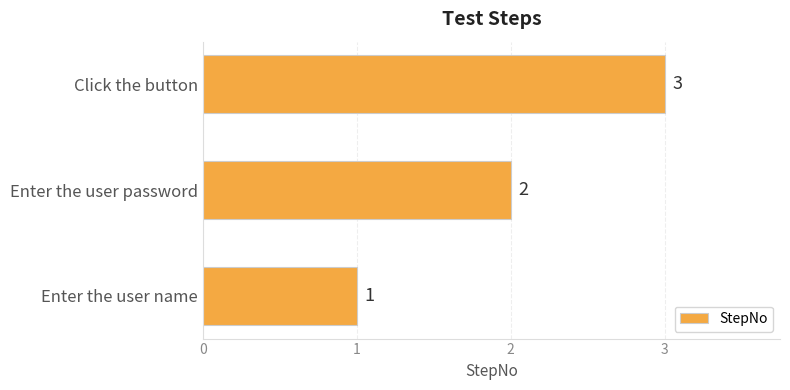

Are the bars grouped side by side (vs. stacked)?

No